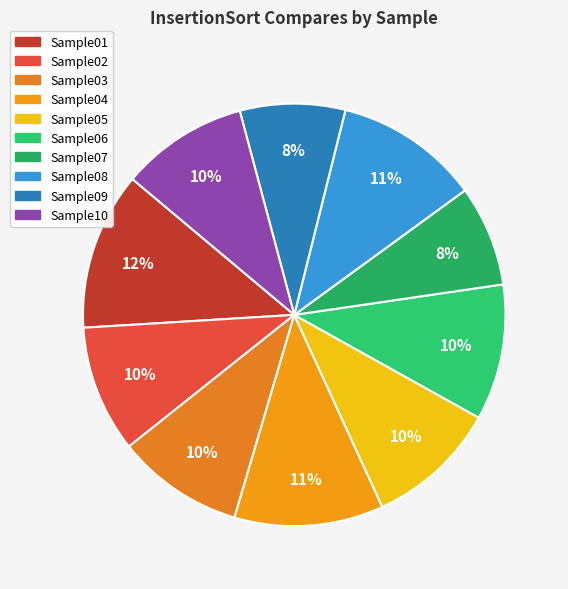

Count the number of slices in the pie.

10